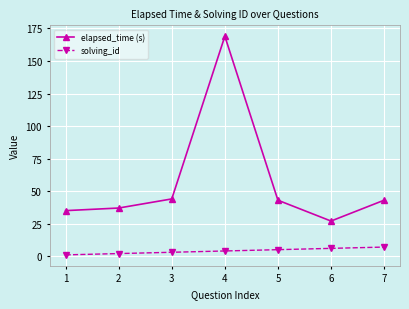

Does the chart display data point markers on the line(s)?

Yes